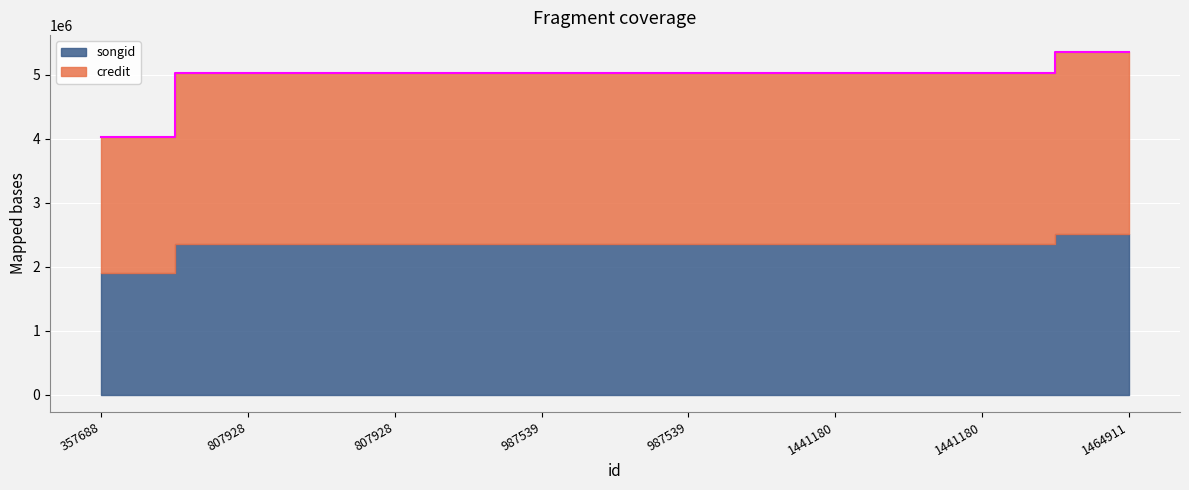

How many lines are shown in the chart?

1